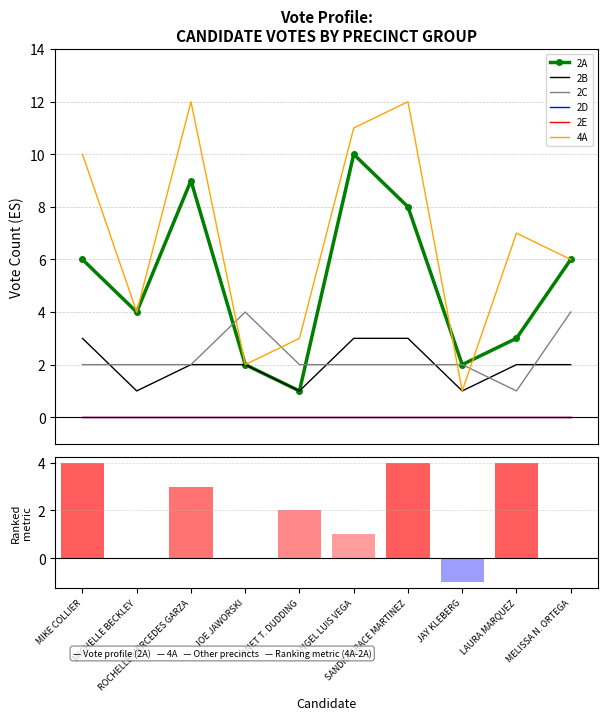

Reading left to right, what are all the values shown in this chart?

2A: 6	4	9	2	1	10	8	2	3	6
2B: 3	1	2	2	1	3	3	1	2	2
2C: 2	2	2	4	2	2	2	2	1	4
2D: 0	0	0	0	0	0	0	0	0	0
2E: 0	0	0	0	0	0	0	0	0	0
4A: 10	4	12	2	3	11	12	1	7	6